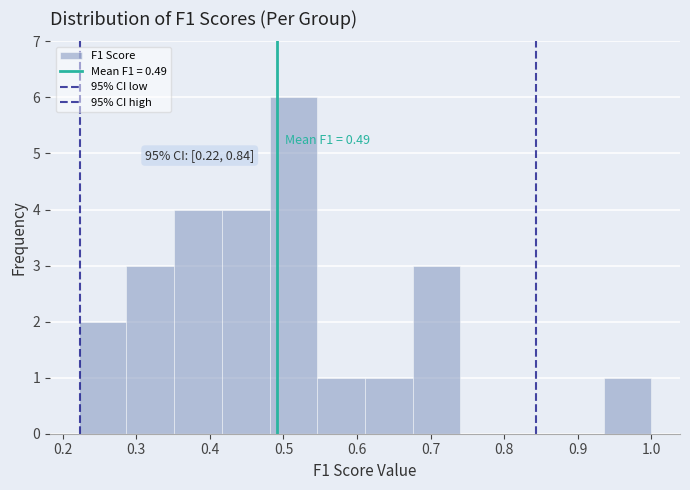

Over which range of the x-axis is the bar tallest?

0.48 to 0.55